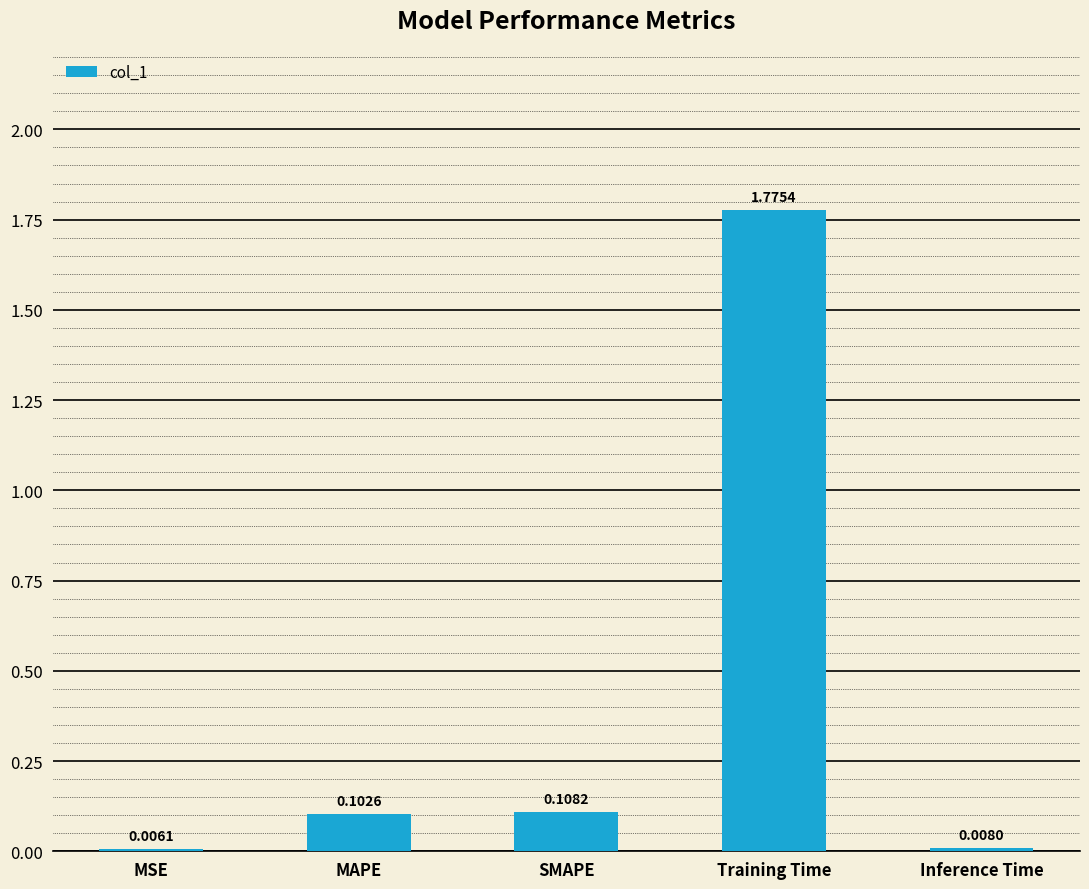

What is the sum of all values?

2.0